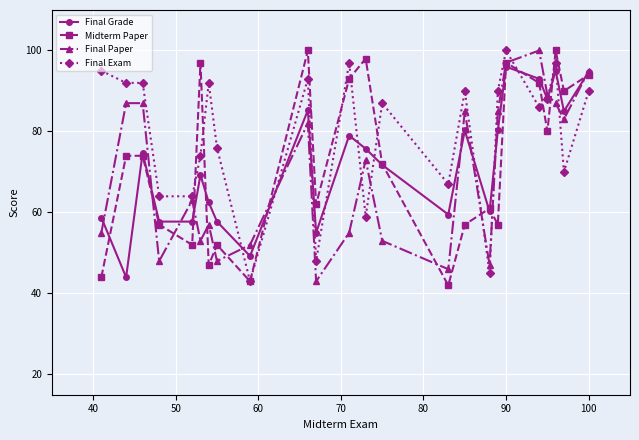

Count the number of data series in this chart.

4